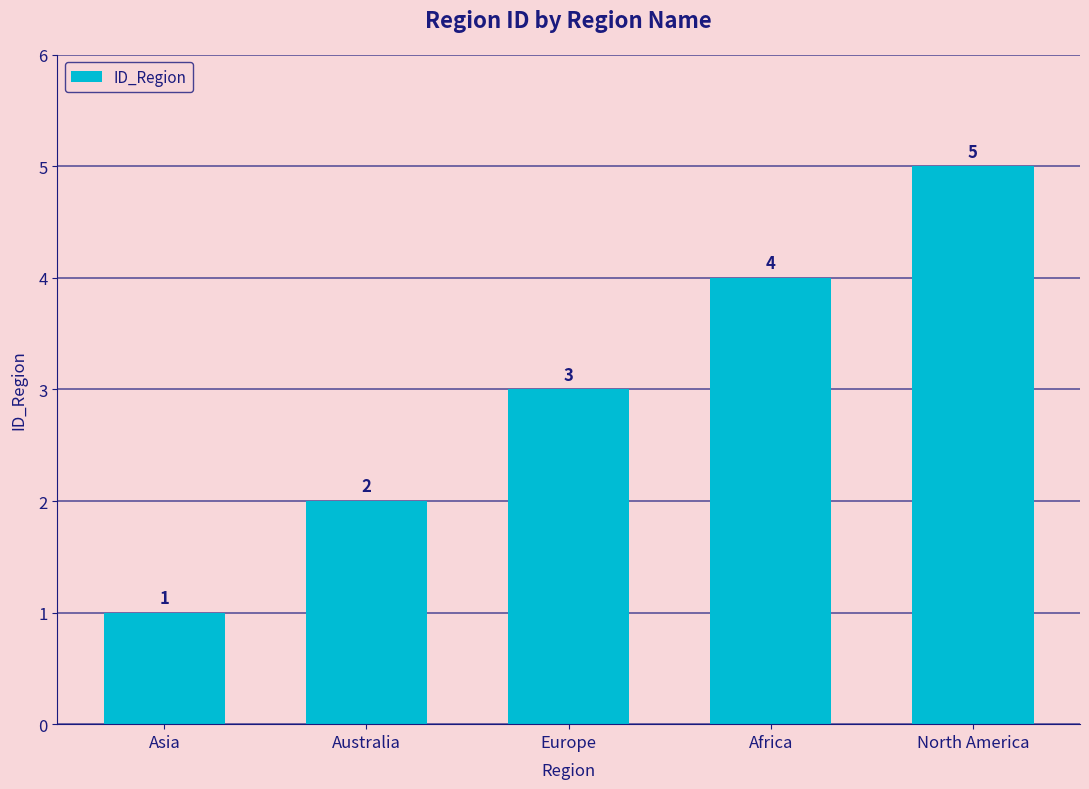

List the labels in order of value, smallest first.

Asia, Australia, Europe, Africa, North America